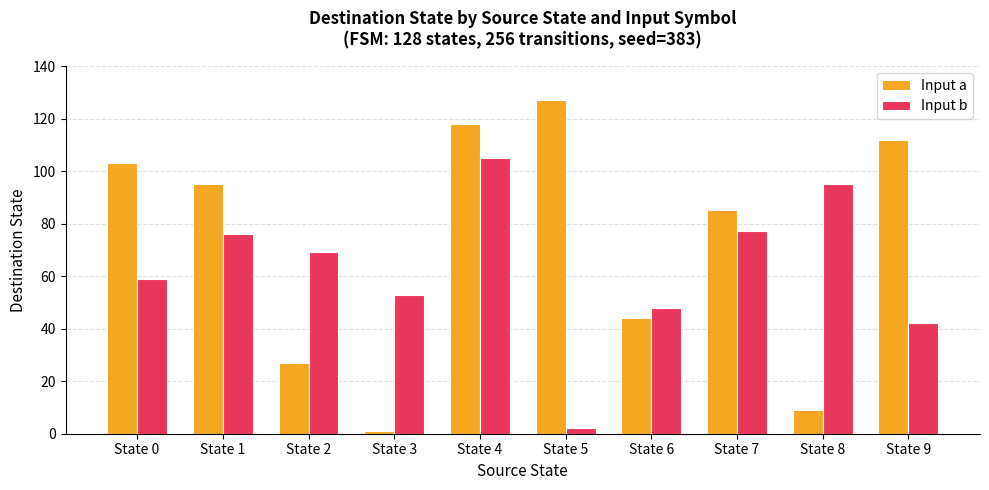

Rank the categories by Input a value from highest to lowest.

State 5, State 4, State 9, State 0, State 1, State 7, State 6, State 2, State 8, State 3